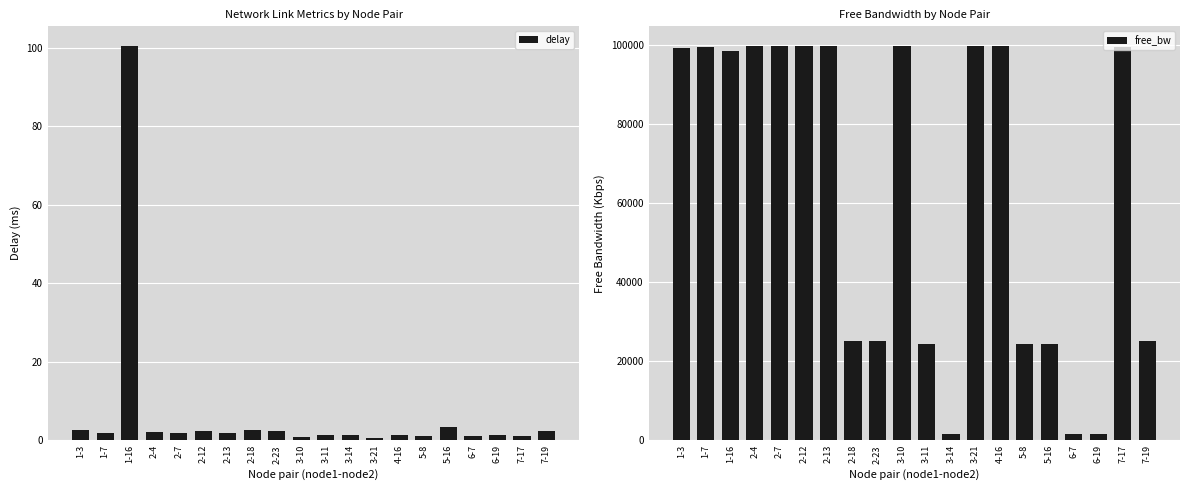

What is the spread (max minus min) of values at 2-4?

99847.6